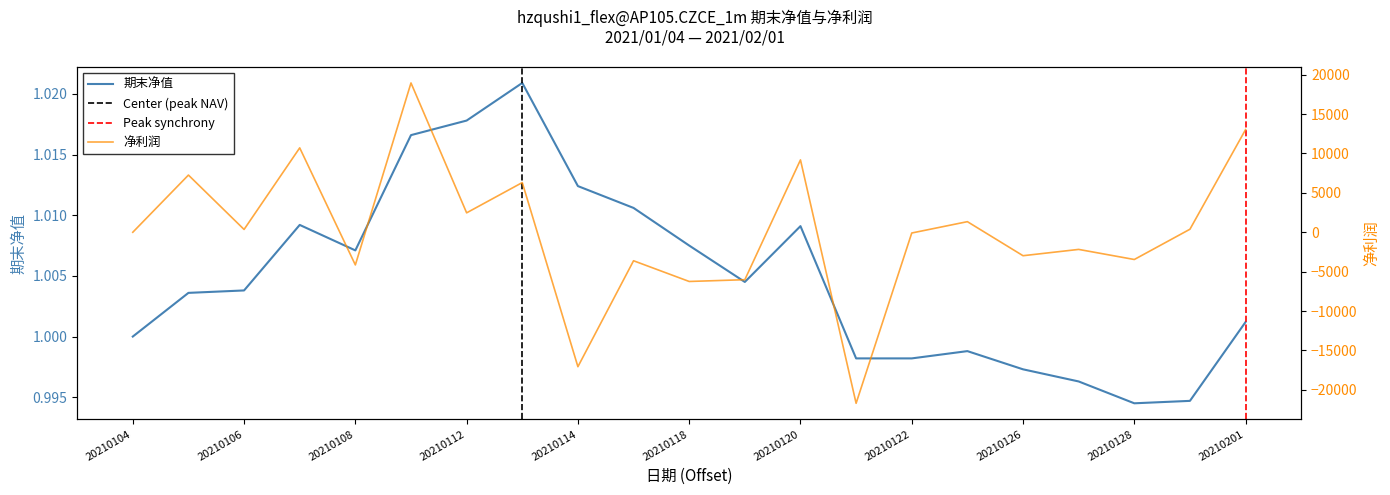

How many lines are shown in the chart?

2